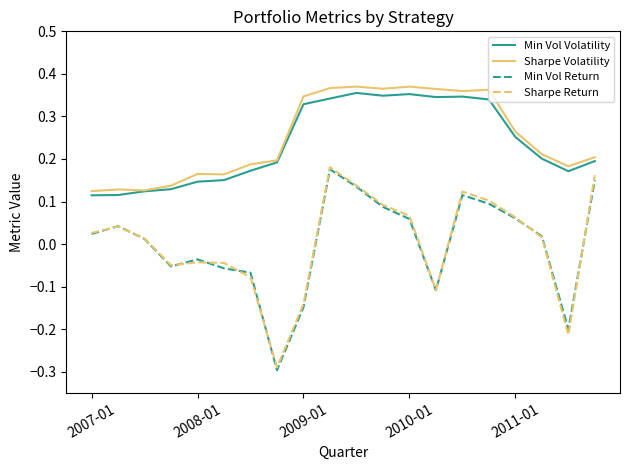

True or false: Min Vol Volatility and Min Vol Return cross at least once.

False